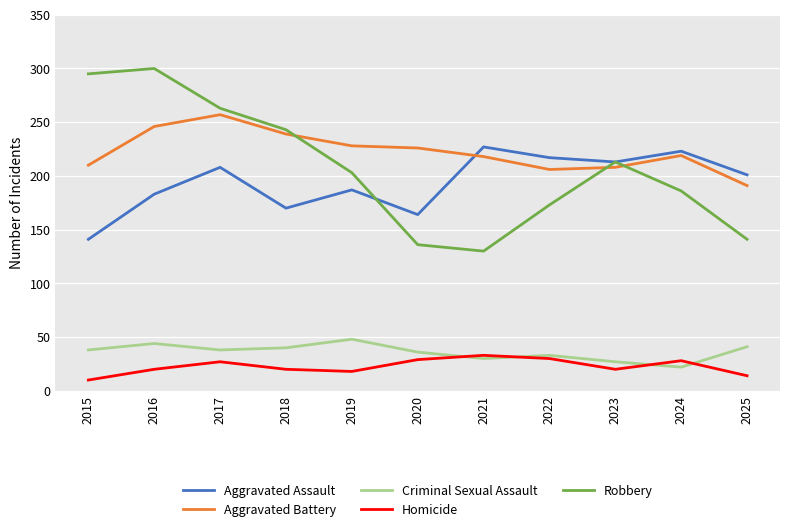

How many lines are shown in the chart?

5